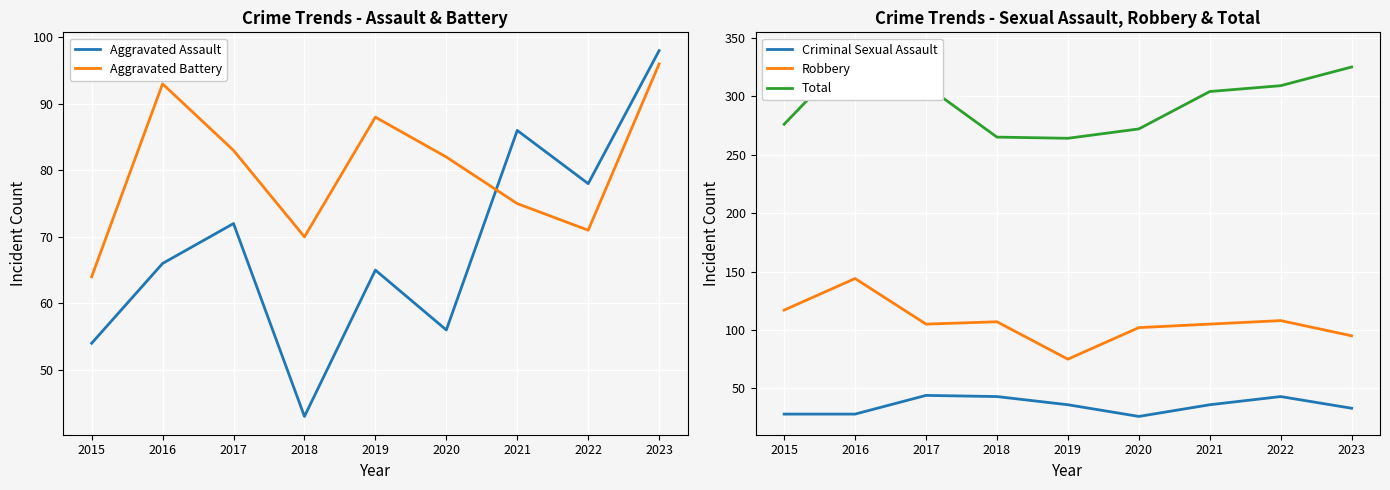

Reading left to right, extract all data points from this chart.

Aggravated Assault: 54	66	72	43	65	56	86	78	98
Aggravated Battery: 64	93	83	70	88	82	75	71	96
Criminal Sexual Assault: 28	28	44	43	36	26	36	43	33
Robbery: 117	144	105	107	75	102	105	108	95
Total: 276	339	309	265	264	272	304	309	325